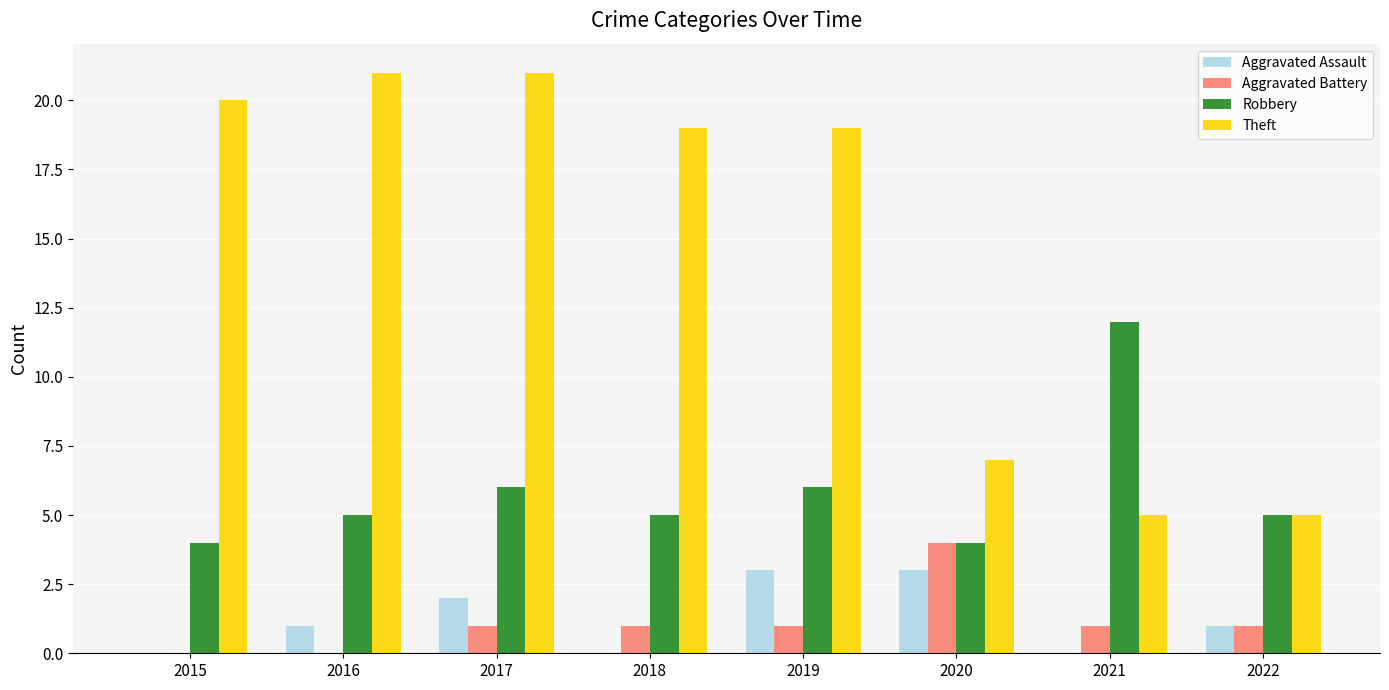

Which series has the largest total across all categories?

Theft